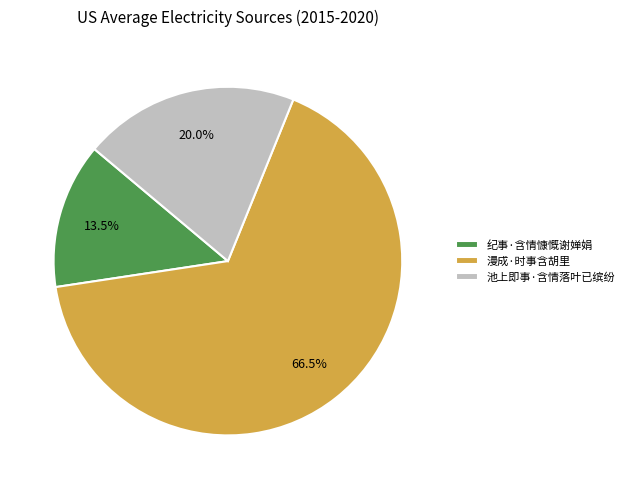

Approximately how many times larger is the value at 纪事·含情慷慨谢婵娟 compared to 漫成·时事含胡里?

0.2